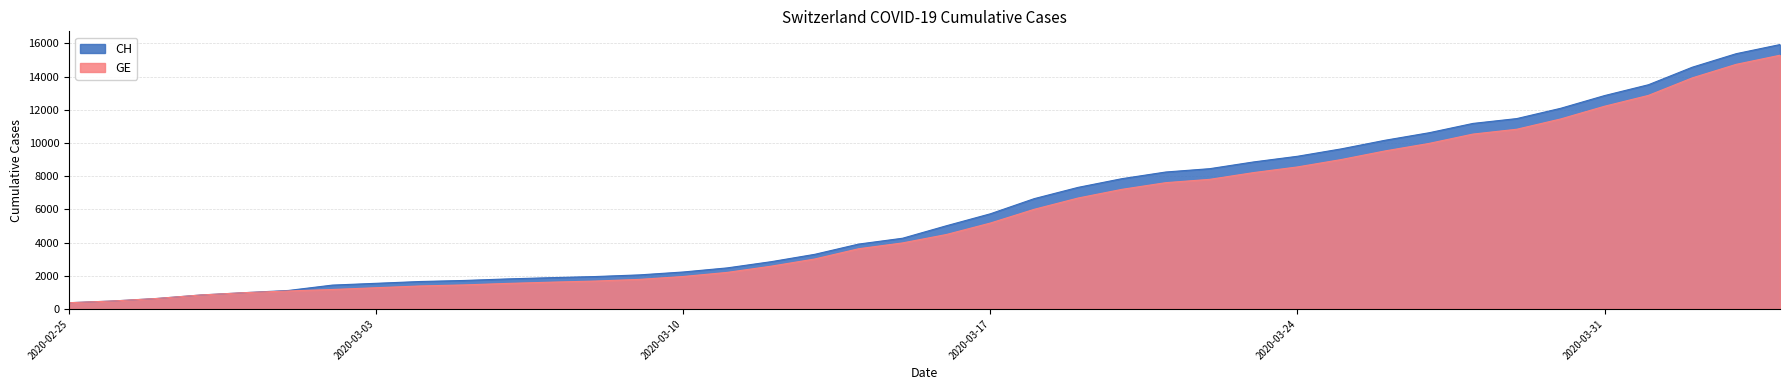

Between 2020-03-09 and 2020-03-16, which series saw the biggest shift?

CH